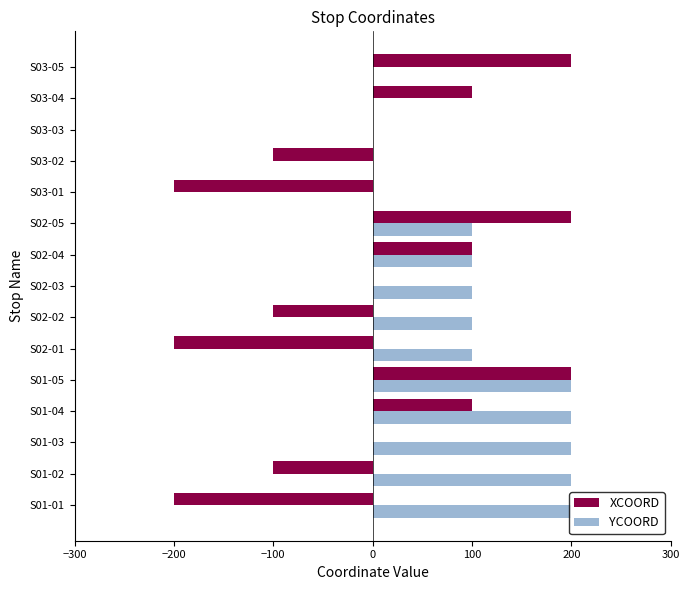

At which category is the sum across all series the highest?

S01-05